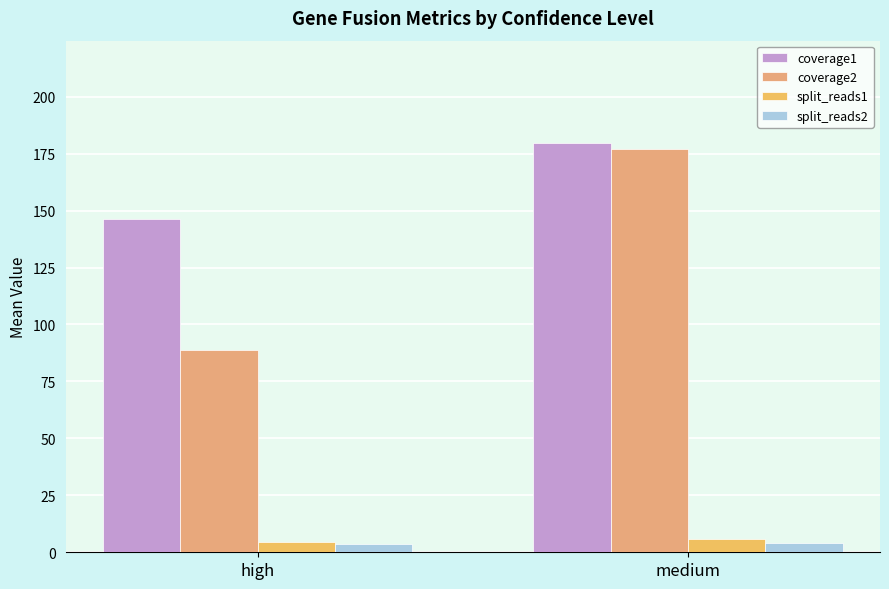

What is the total value across all series at medium?

366.2